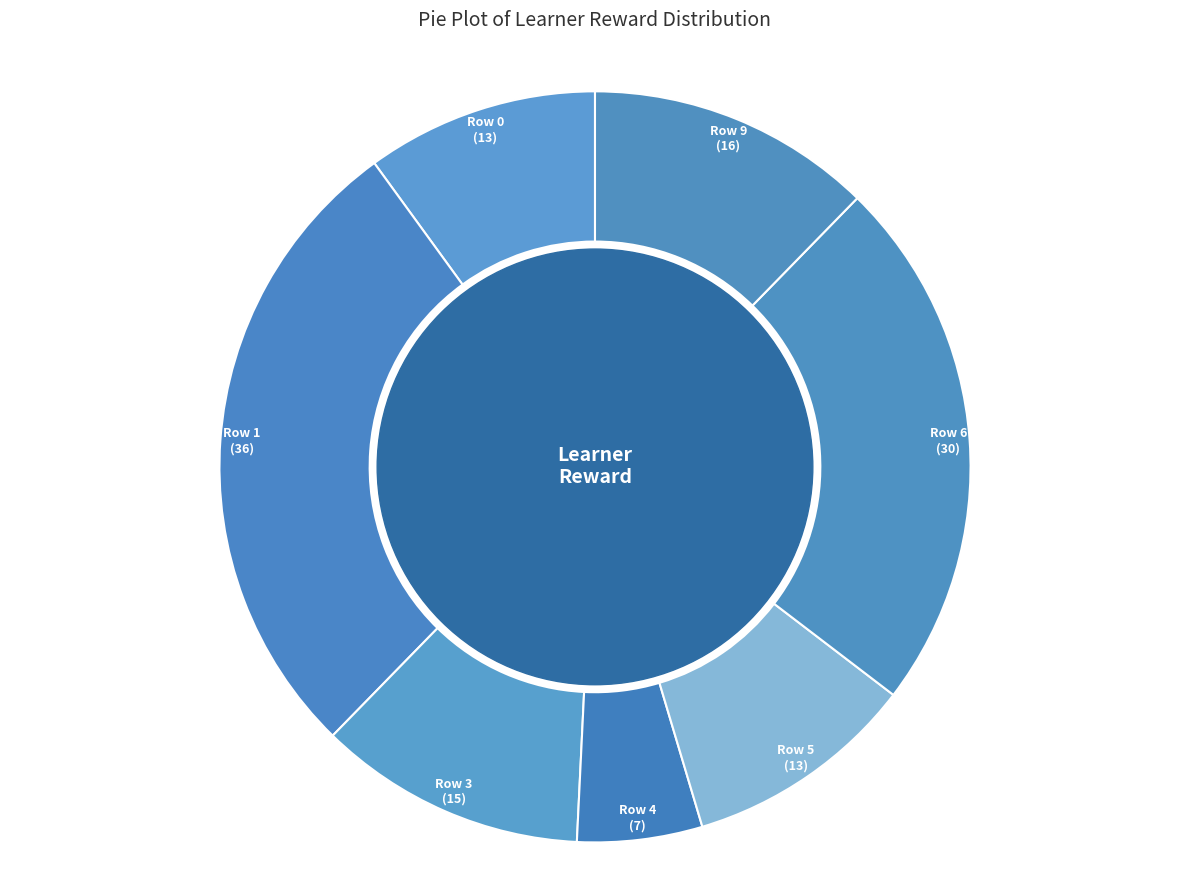

What is the ratio of the value at Row 9 to the value at Row 5?

1.2